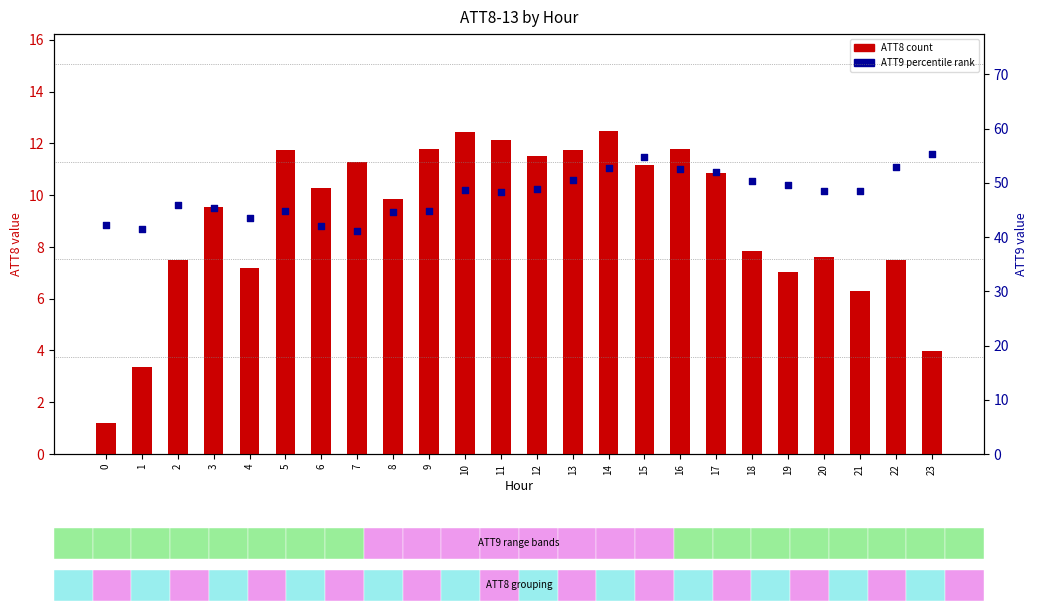

Which series reaches the maximum Y coordinate?

ATT9 (percentile)